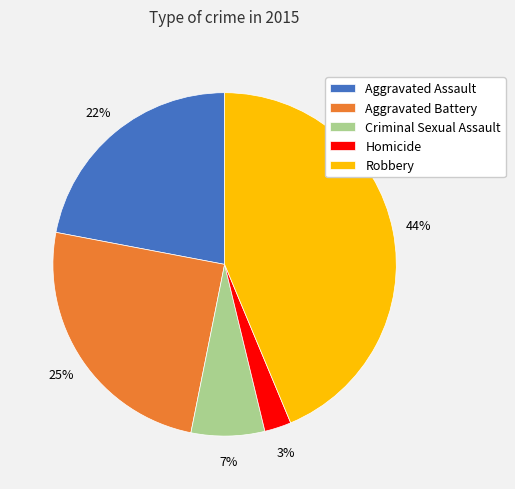

The Criminal Sexual Assault slice represents 7% of the pie. True or false?

True